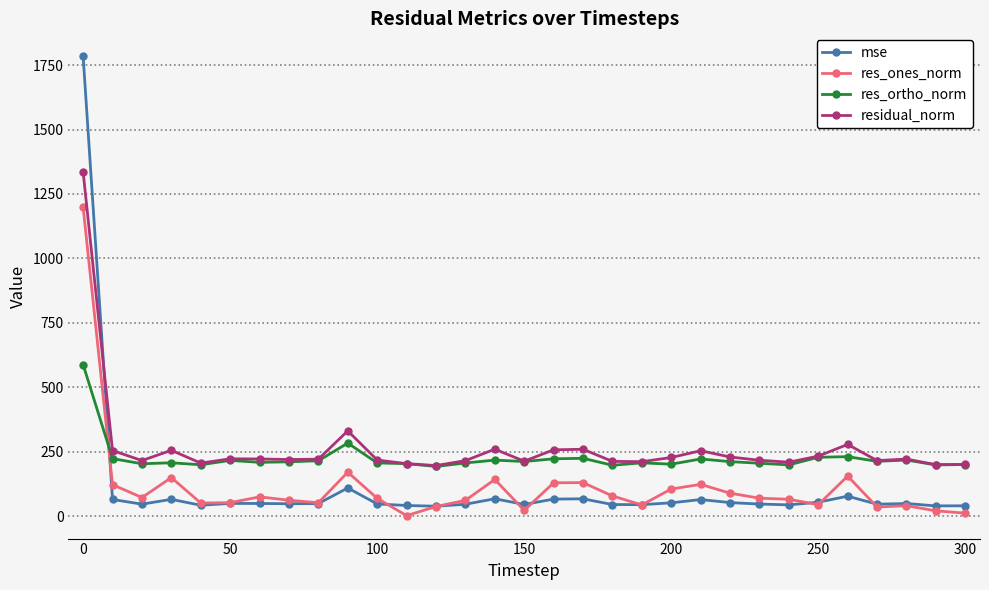

True or false: res_ortho_norm has more than 2 points higher than both neighbors.

True